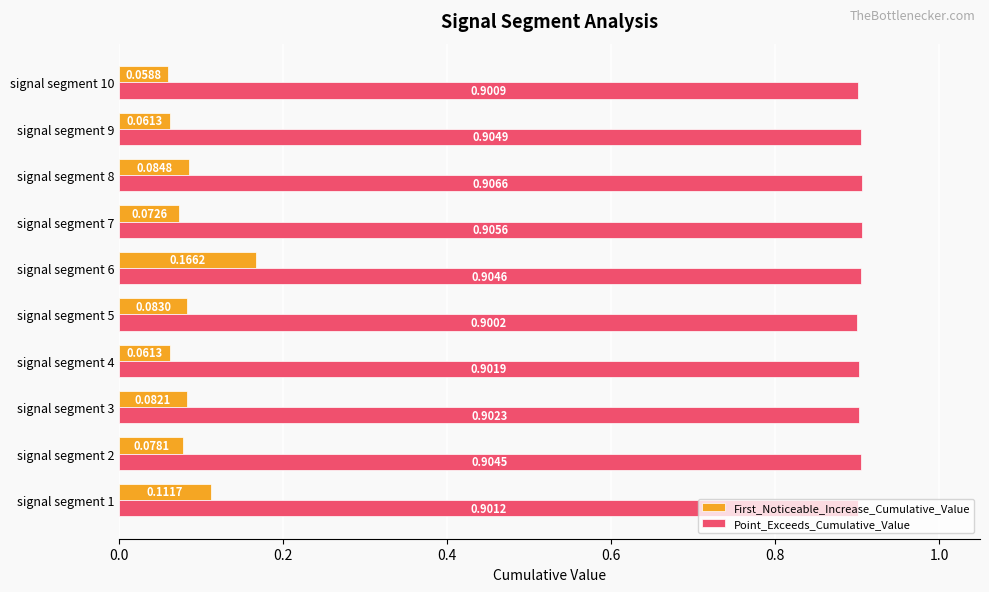

Which series has the largest range (max minus min)?

First_Noticeable_Increase_Cumulative_Value